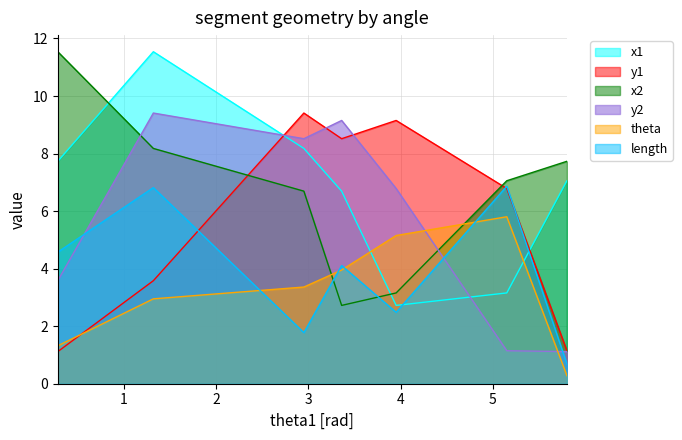

After their last crossing, which series has the higher values: x1 or length?

x1